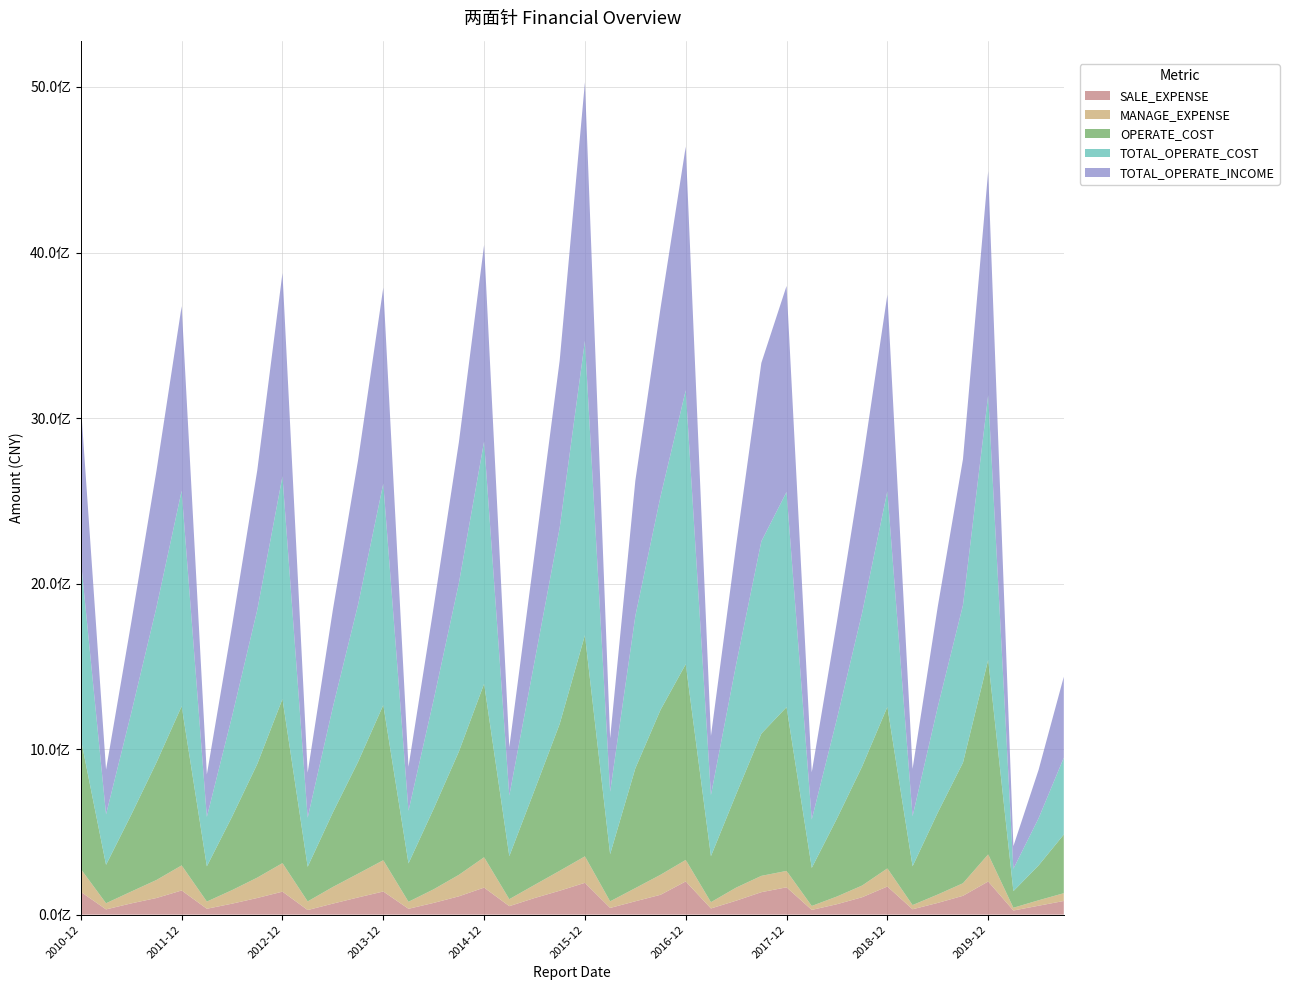

Reading left to right, list all the values displayed in this chart.

SALE_EXPENSE: 2010-12=137602407.7	2011-03=31791006.1	2011-06=68105470.7	2011-09=100589363.0	2011-12=146074356.5	2012-03=35591931.5	2012-06=66398613.8	2012-09=100769693.3	2012-12=138997384.9	2013-03=27802943.3	2013-06=66708307.7	2013-09=104036092.3	2013-12=139897543.8	2014-03=35409305.0	2014-06=71064359.1	2014-09=110814885.7	2014-12=163463263.4	2015-03=51279191.1	2015-06=100335537.7	2015-09=144620024.5	2015-12=192333137.6	2016-03=40592453.9	2016-06=80832195.6	2016-09=120065474.4	2016-12=200668049.4	2017-03=37465919.9	2017-06=84388491.2	2017-09=135798319.2	2017-12=165218634.9	2018-03=28616823.7	2018-06=63140966.0	2018-09=105324597.5	2018-12=169990357.4	2019-03=32537254.8	2019-06=71034694.9	2019-09=113872016.2	2019-12=200319341.2	2020-03=25052512.8	2020-06=53916258.7	2020-09=82611955.7
MANAGE_EXPENSE: 2010-12=138049846.4	2011-03=37026702.0	2011-06=71504627.8	2011-09=108799594.7	2011-12=151532877.1	2012-03=43505329.6	2012-06=81850343.0	2012-09=123004752.1	2012-12=172378294.0	2013-03=52207127.1	2013-06=100643509.5	2013-09=143619159.8	2013-12=188927322.3	2014-03=42322442.2	2014-06=82301961.2	2014-09=129848943.5	2014-12=183239518.4	2015-03=42276724.9	2015-06=79338620.7	2015-09=120457911.4	2015-12=159864637.1	2016-03=39801157.1	2016-06=79589670.8	2016-09=120936659.1	2016-12=129937398.2	2017-03=37989579.9	2017-06=79020986.5	2017-09=98537807.5	2017-12=99088096.4	2018-03=23925220.5	2018-06=46565880.8	2018-09=70776201.1	2018-12=109484019.5	2019-03=25451055.4	2019-06=50750989.0	2019-09=76000006.6	2019-12=163864406.9	2020-03=16670722.2	2020-06=32947227.7	2020-09=47007531.3
OPERATE_COST: 2010-12=785286537.7	2011-03=232082423.6	2011-06=464149125.9	2011-09=709746968.0	2011-12=961485138.7	2012-03=212896540.9	2012-06=443718897.9	2012-09=686381460.8	2012-12=991708474.1	2013-03=209164025.1	2013-06=450025604.3	2013-09=675747605.7	2013-12=937410356.4	2014-03=231868510.8	2014-06=486655685.6	2014-09=744714107.9	2014-12=1048171953.1	2015-03=259796572.8	2015-06=571711855.5	2015-09=887659428.8	2015-12=1335715600.0	2016-03=285045280.9	2016-06=723367674.5	2016-09=996368314.9	2016-12=1182599409.4	2017-03=277834654.5	2017-06=564166292.1	2017-09=859350704.8	2017-12=989424813.6	2018-03=229920860.0	2018-06=471152756.6	2018-09=719683916.5	2018-12=975924274.0	2019-03=234264499.2	2019-06=494935707.9	2019-09=728620963.0	2019-12=1175030174.8	2020-03=100428349.2	2020-06=210746881.2	2020-09=354392187.9
TOTAL_OPERATE_COST: 2010-12=1082508841.3	2011-03=305049811.1	2011-06=614738766.1	2011-09=937512249.0	2011-12=1301801919.1	2012-03=298391197.9	2012-06=606423504.6	2012-09=931084595.8	2012-12=1345407460.3	2013-03=296457838.8	2013-06=636242936.6	2013-09=949736133.2	2013-12=1338076598.8	2014-03=317693479.4	2014-06=658610635.2	2014-09=1018015873.2	2014-12=1463877621.4	2015-03=366120959.1	2015-06=776693561.1	2015-09=1185808474.5	2015-12=1778639871.3	2016-03=377202098.6	2016-06=919938301.7	2016-09=1289259671.9	2016-12=1654635486.4	2017-03=369559397.0	2017-06=784600996.2	2017-09=1161854046.7	2017-12=1299640270.2	2018-03=292620744.6	2018-06=602706478.0	2018-09=928708302.0	2018-12=1302917262.5	2019-03=302231411.7	2019-06=638214249.6	2019-09=951607012.6	2019-12=1599438423.0	2020-03=134889670.2	2020-06=284927053.2	2020-09=464245123.4
TOTAL_OPERATE_INCOME: 2010-12=936393649.7	2011-03=270230875.6	2011-06=546486159.5	2011-09=824249924.9	2011-12=1115283524.7	2012-03=256643914.6	2012-06=546144378.2	2012-09=843124945.5	2012-12=1227615498.3	2013-03=272285296.3	2013-06=588514210.1	2013-09=873018353.8	2013-12=1183550089.8	2014-03=266439630.5	2014-06=560449851.7	2014-09=851234684.0	2014-12=1186989185.0	2015-03=292382800.8	2015-06=649051127.6	2015-09=1010793532.2	2015-12=1561837699.8	2016-03=323200616.1	2016-06=817161217.7	2016-09=1137614110.1	2016-12=1472115742.6	2017-03=356546308.6	2017-06=719235621.9	2017-09=1077478914.5	2017-12=1244728370.0	2018-03=285056113.7	2018-06=587567458.8	2018-09=894617792.6	2018-12=1186674091.1	2019-03=286475145.4	2019-06=606417872.9	2019-09=881775177.1	2019-12=1353192521.8	2020-03=136873188.6	2020-06=292330368.9	2020-09=488866614.0